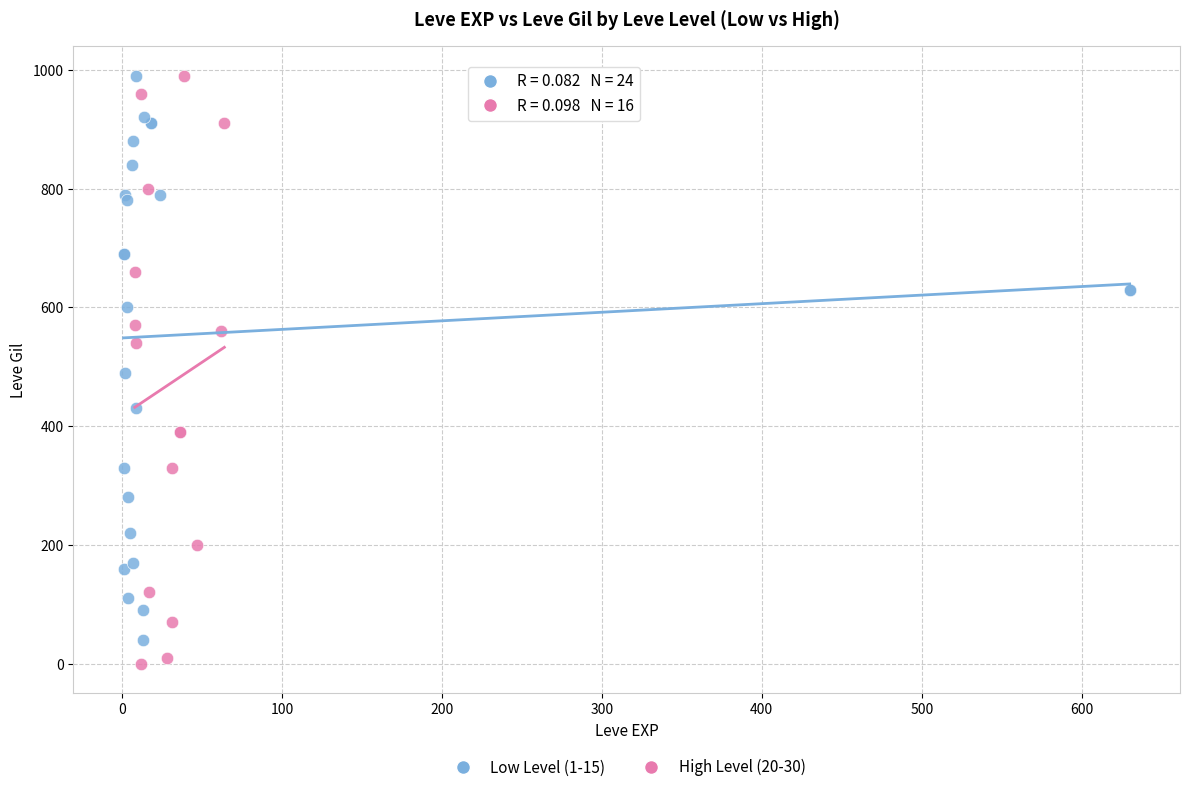

Which series has the largest Y range (max minus min)?

High Level (20-30)